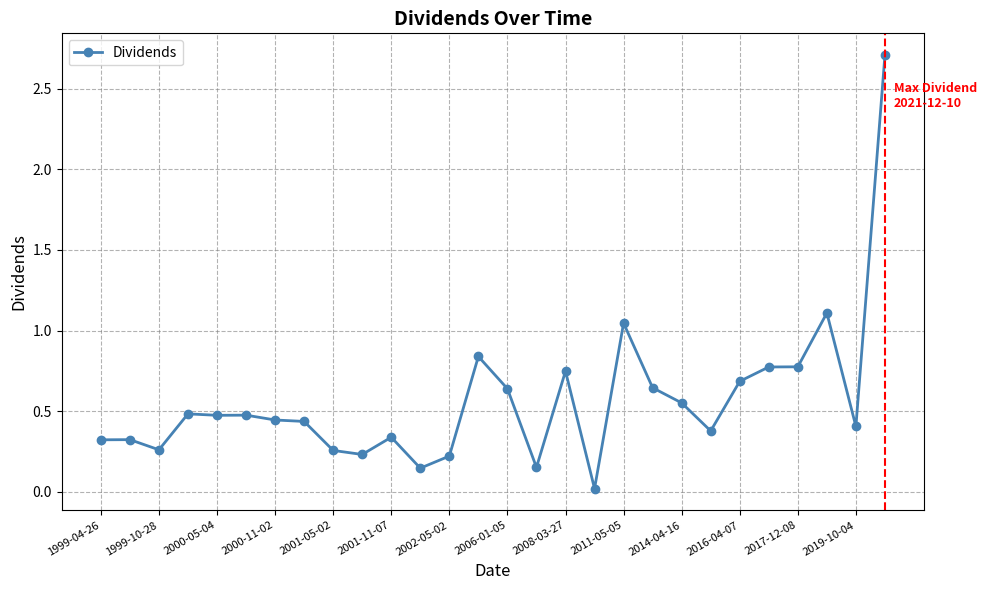

How many lines are shown in the chart?

1